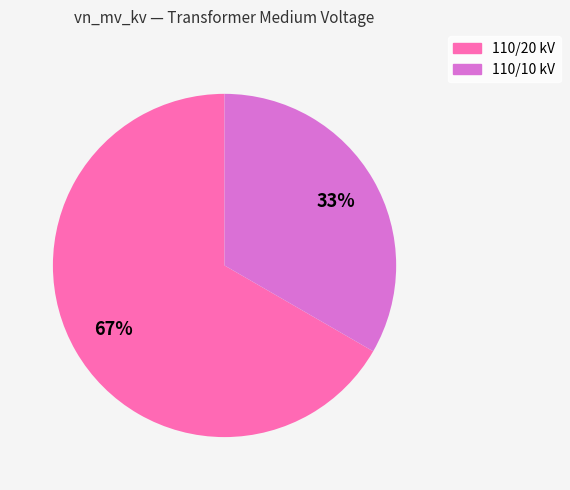

Which category has the smallest portion of the pie?

110/10 kV